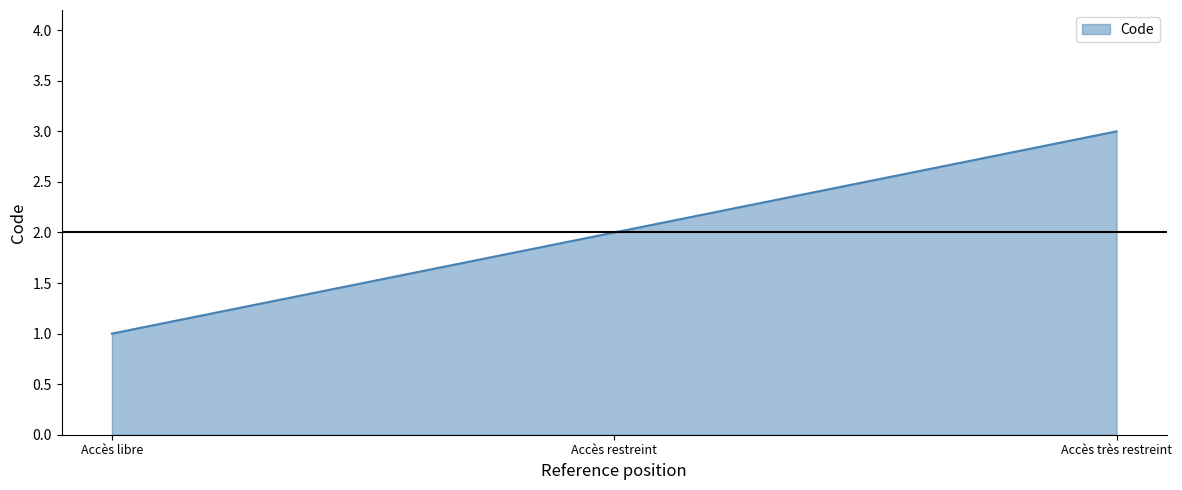

Reading right to left, extract all data points from this chart.

3	2	1